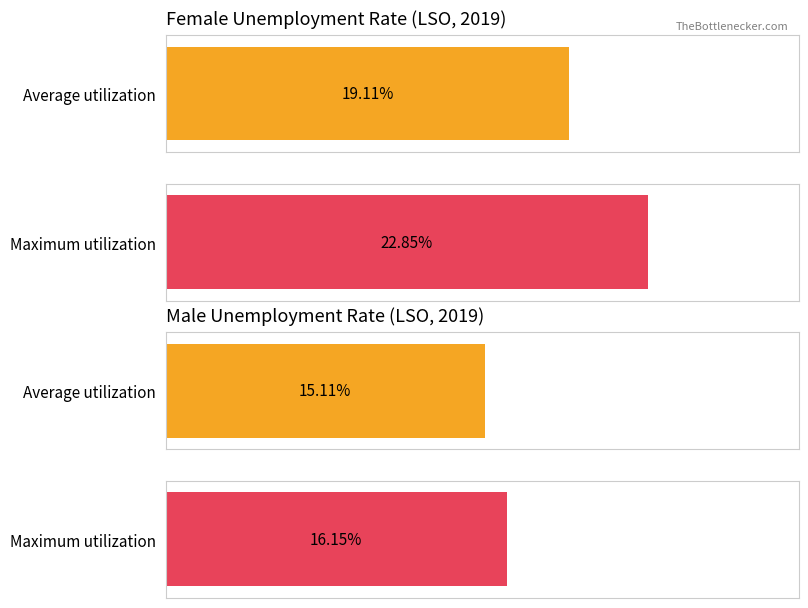

Which series has the largest total across all categories?

Female (sex_f)